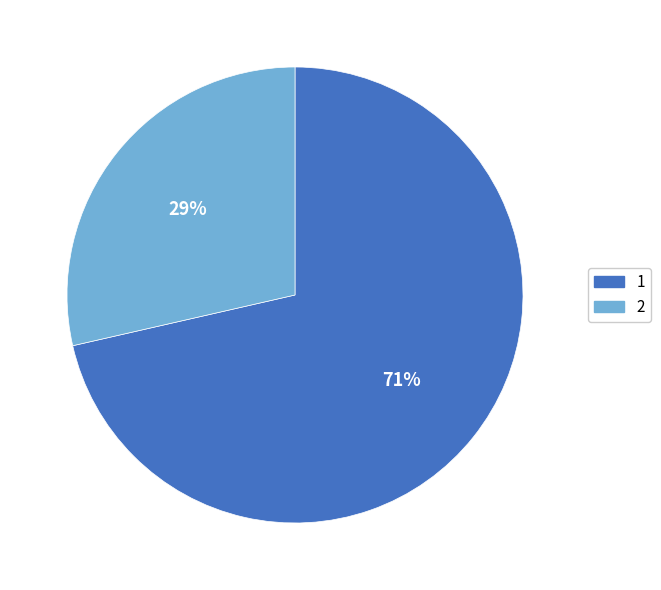

Which slice is the largest?

1